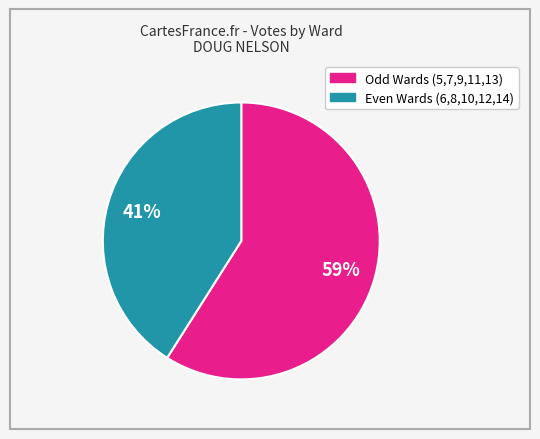

Does any single category account for the majority?

Yes